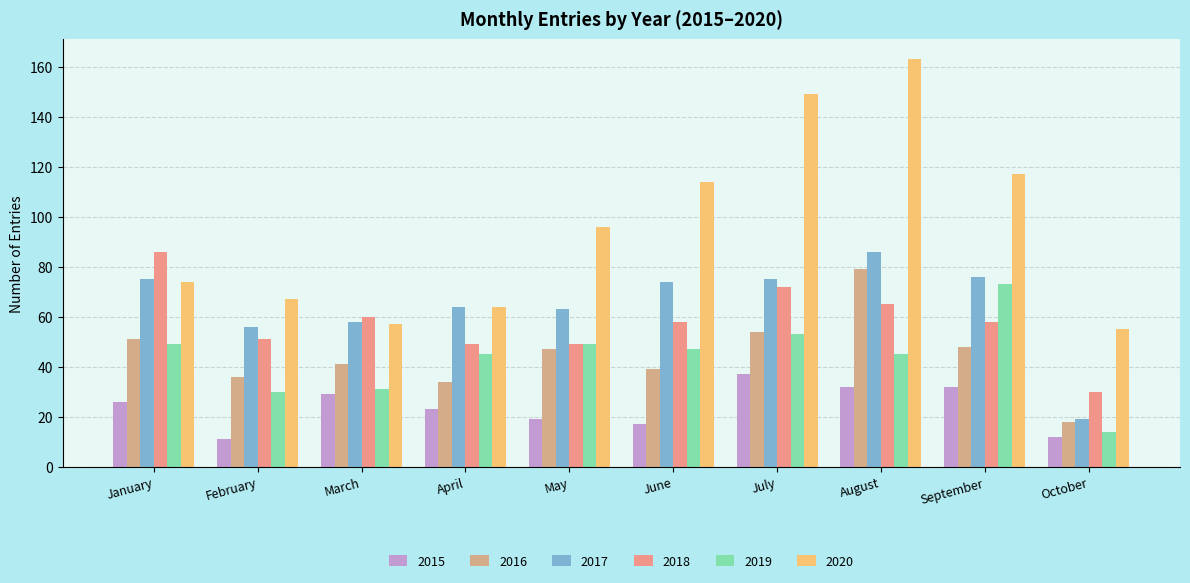

How many bars are there in each group?

6